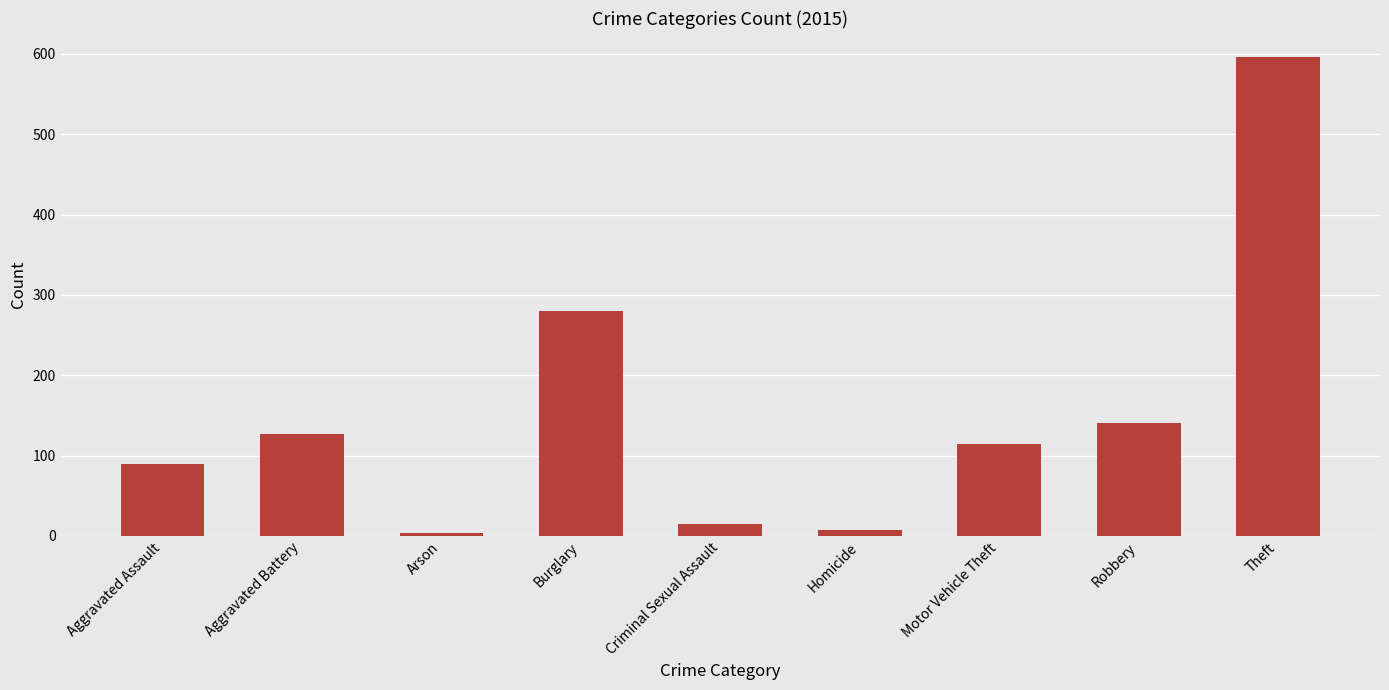

How many bars are there in total?

9